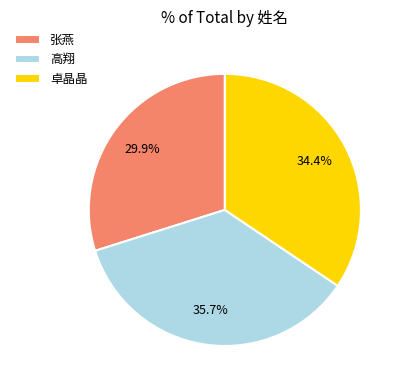

Rank the categories by value from highest to lowest.

高翔, 卓晶晶, 张燕